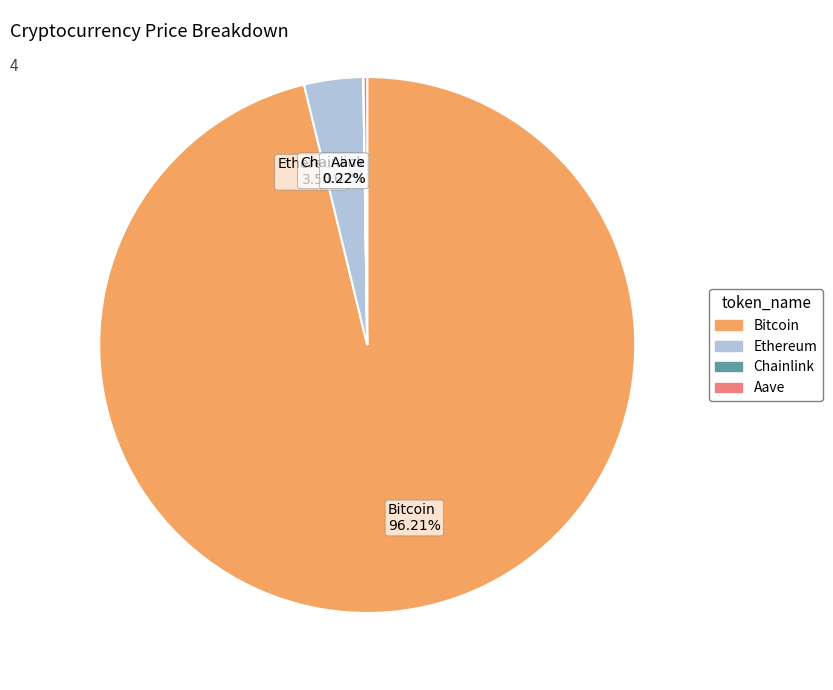

Is there any slice that represents more than half of the pie?

Yes